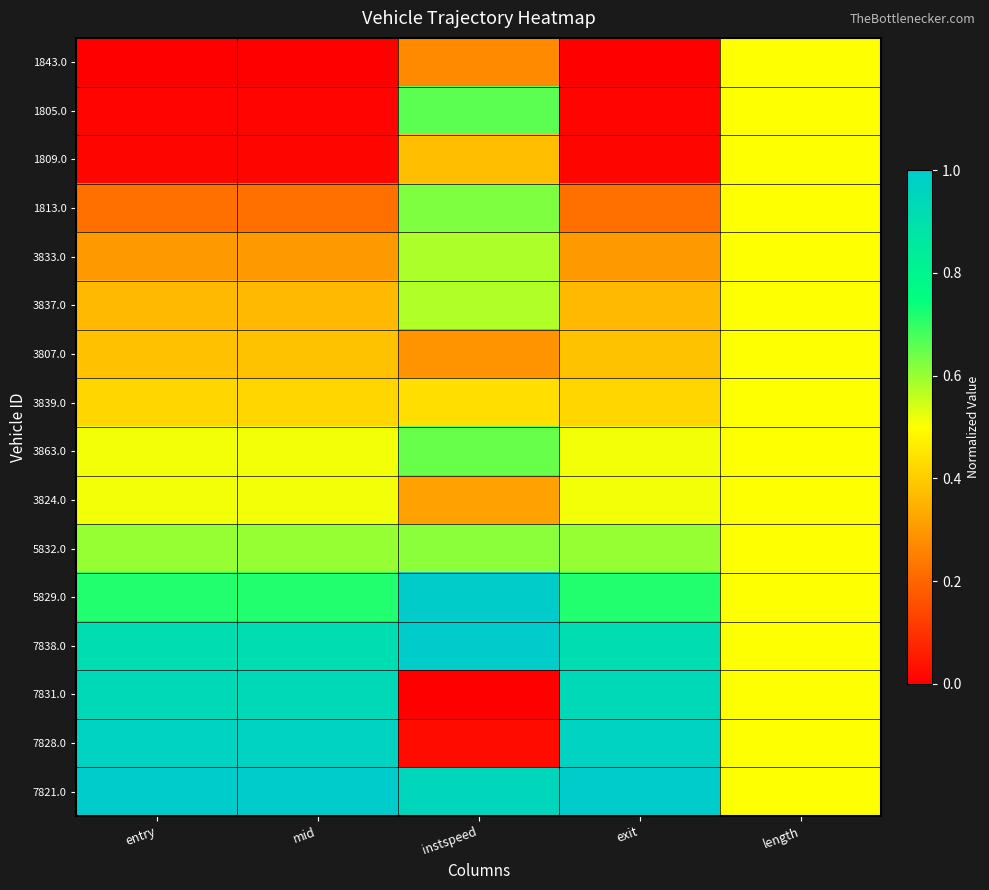

Between length and mid, which is larger?

length